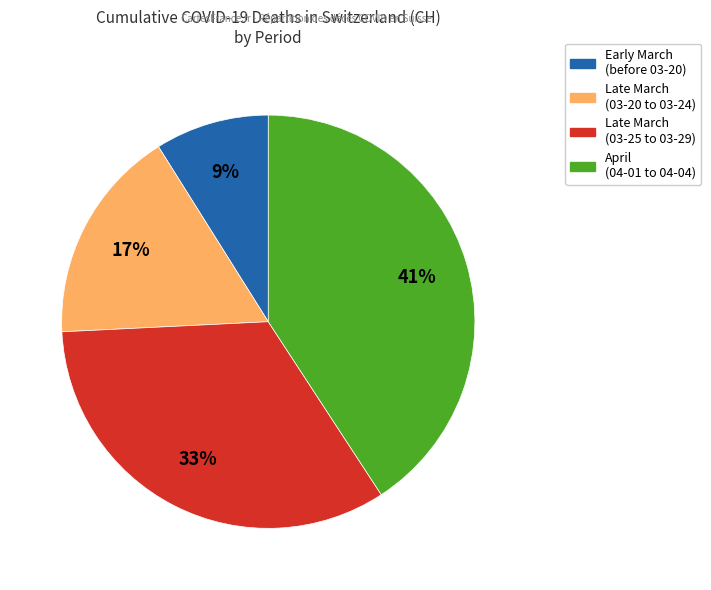

To the nearest percent, what is the average slice percentage?

25%